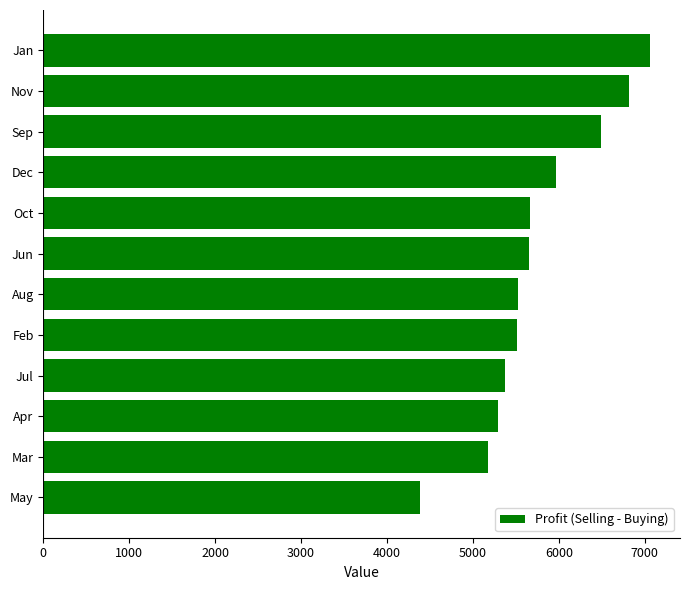

What is the difference between the maximum and second lowest values?

1877.3